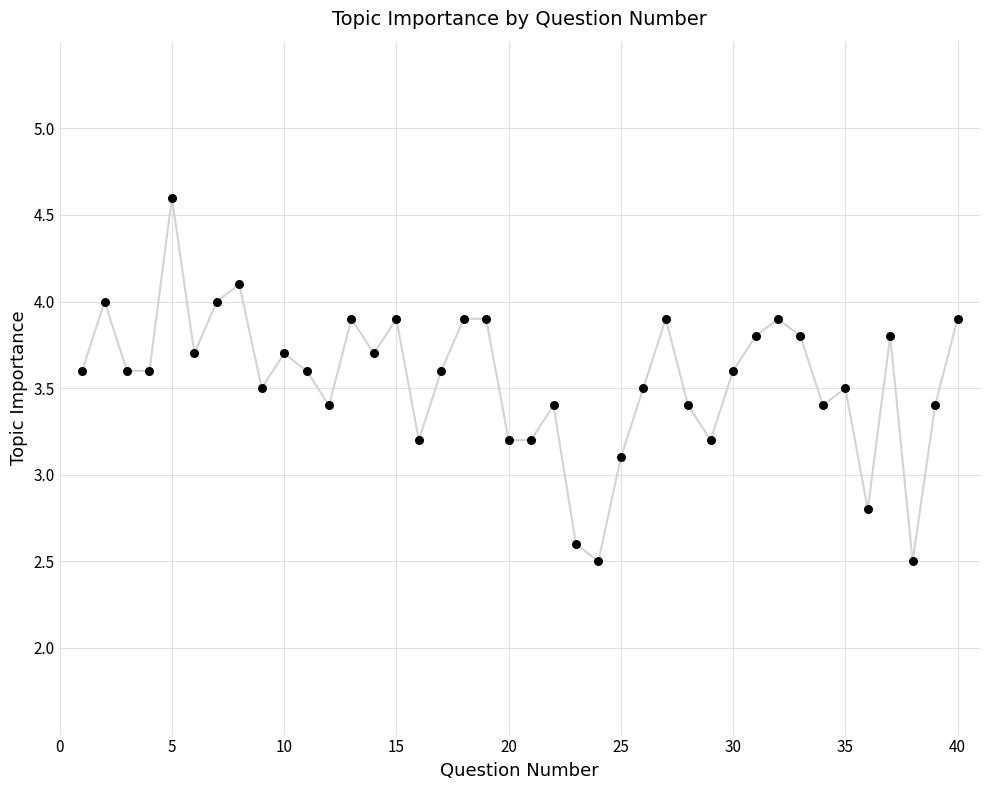

What is the minimum value shown in the chart?

2.5